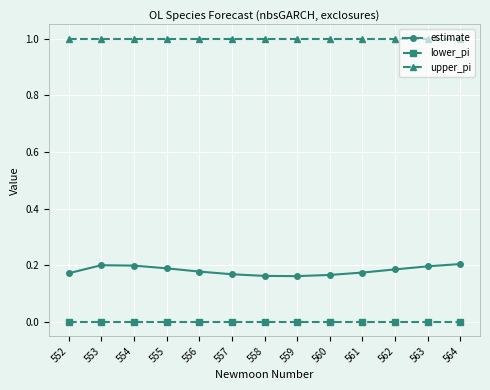

Is the value of lower_pi at 564 greater than the value of upper_pi at 556?

No